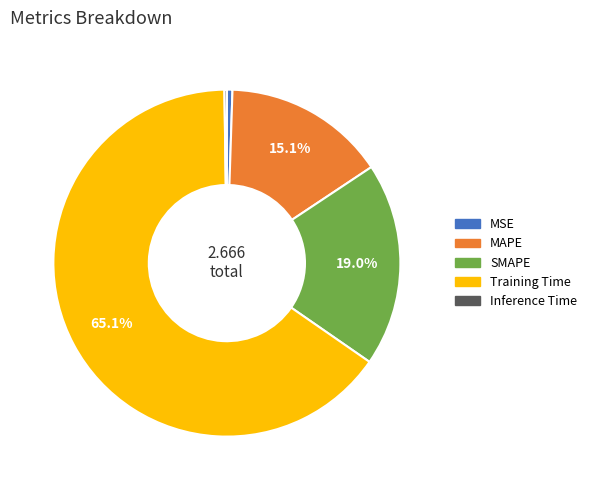

What is the largest slice in the pie chart?

Training Time